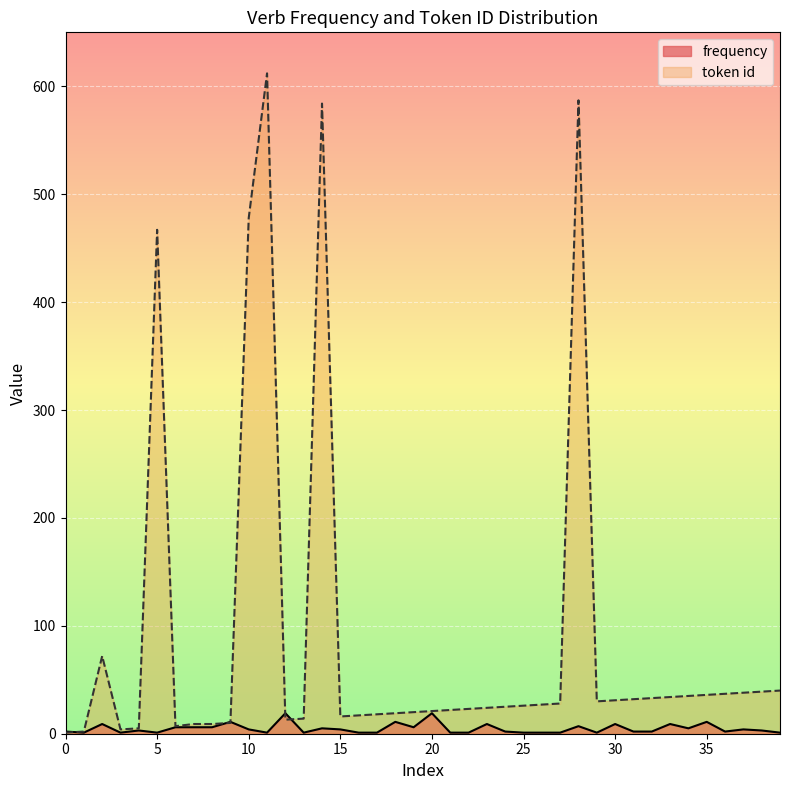

What is the difference between the frequency values at 4 and 9?

8